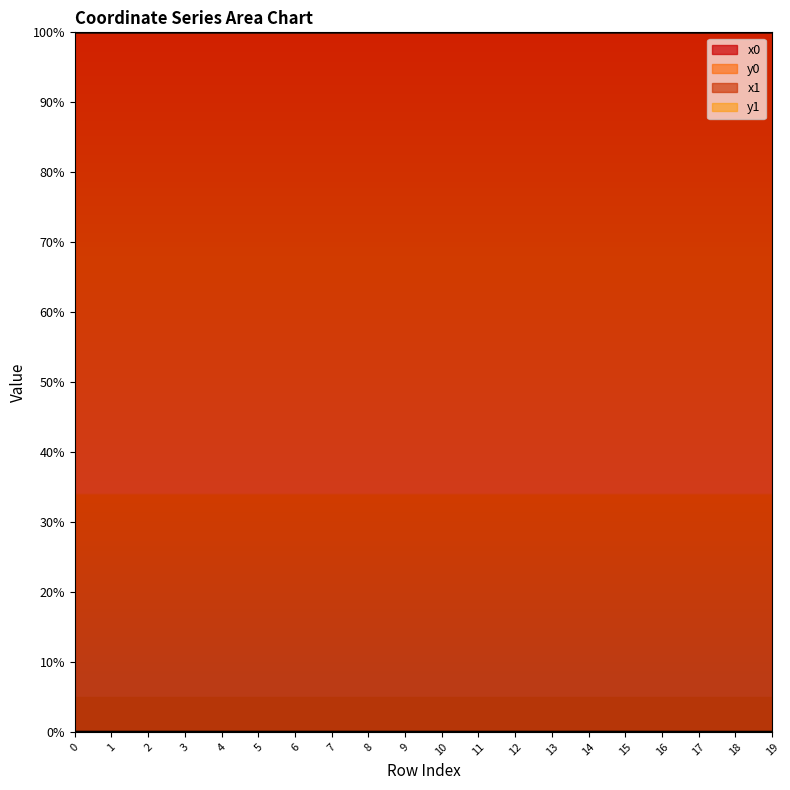

How many intersections are there between x1 and x0?

8